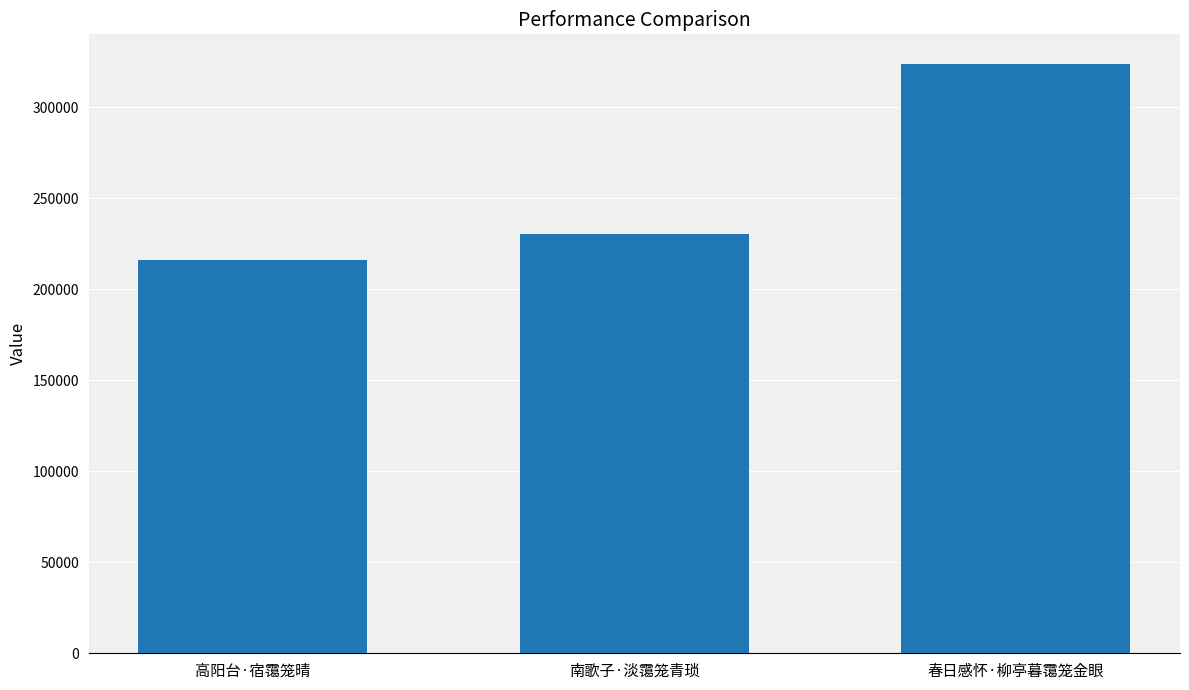

True or false: the data shows 138353 at 春日感怀·柳亭暮霭笼金眼.

False